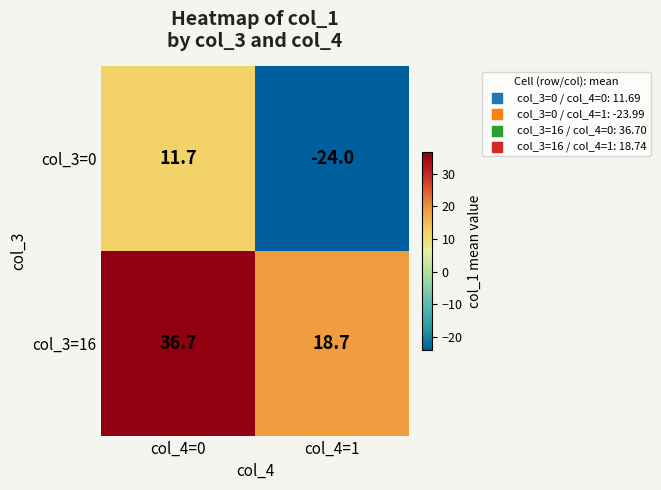

True or false: col_3=16 has a value of 13.9 at col_4=0.

False